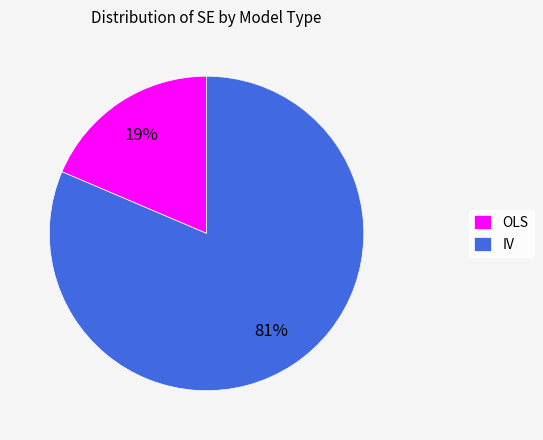

What is the largest slice in the pie chart?

IV